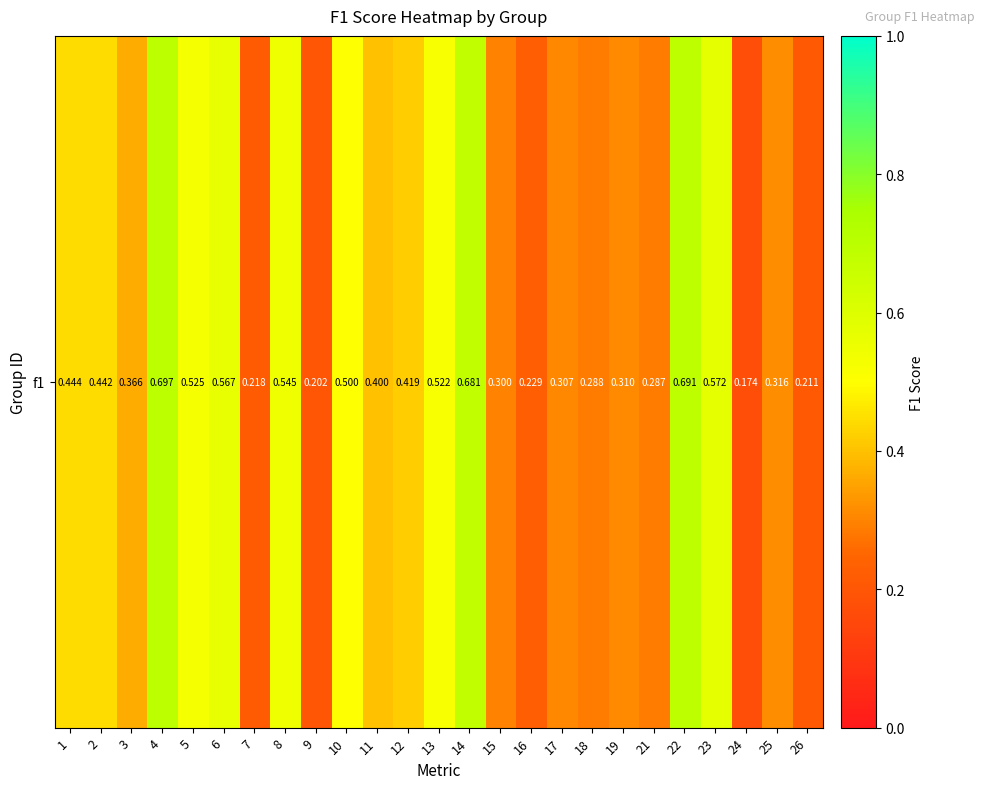

List the labels in order of value, smallest first.

24, 9, 26, 7, 16, 21, 18, 15, 17, 19, 25, 3, 11, 12, 2, 1, 10, 13, 5, 8, 6, 23, 14, 22, 4